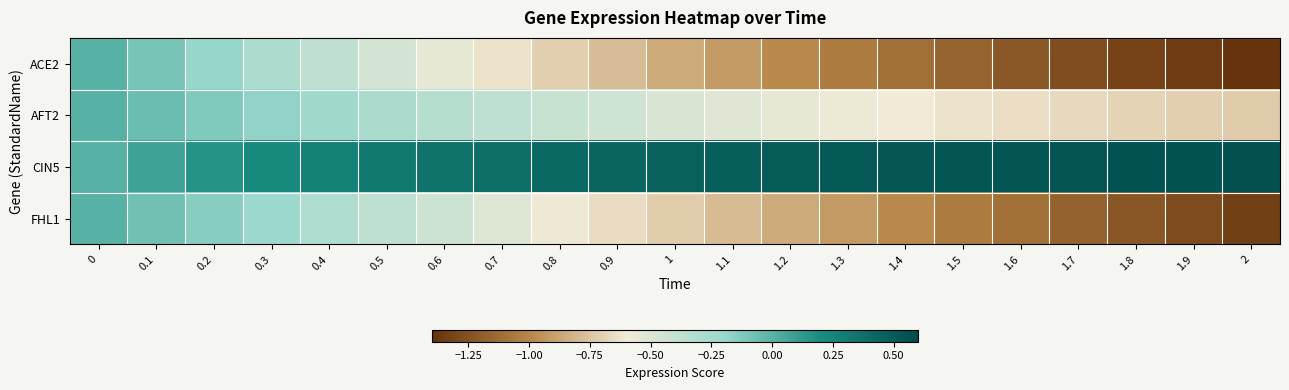

List the series in order of their peak value, highest first.

CIN5, ACE2, AFT2, FHL1